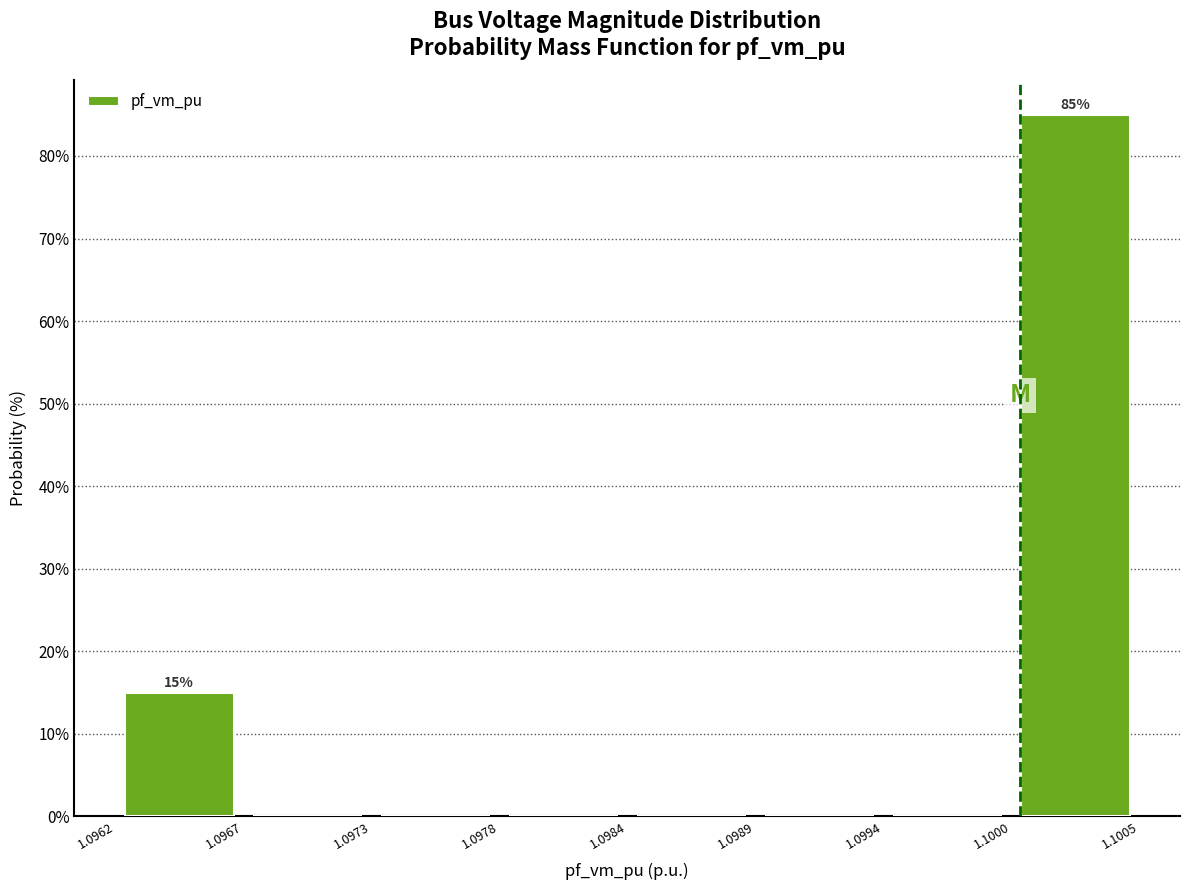

Over which range of the x-axis is the bar tallest?

1.1000 to 1.1005